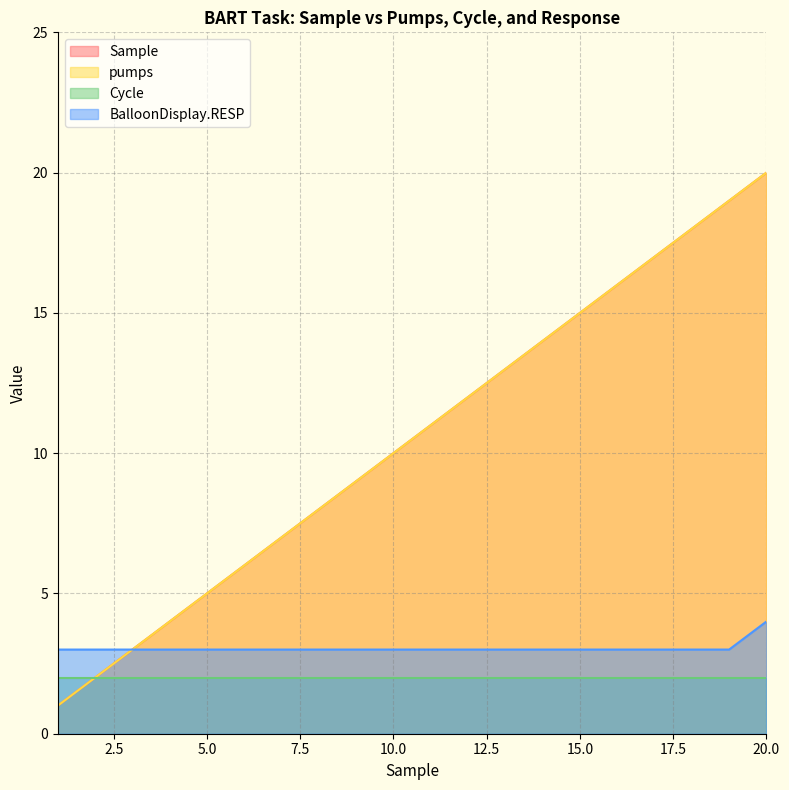

What is the sum of the Sample values at 19 and 4?

23